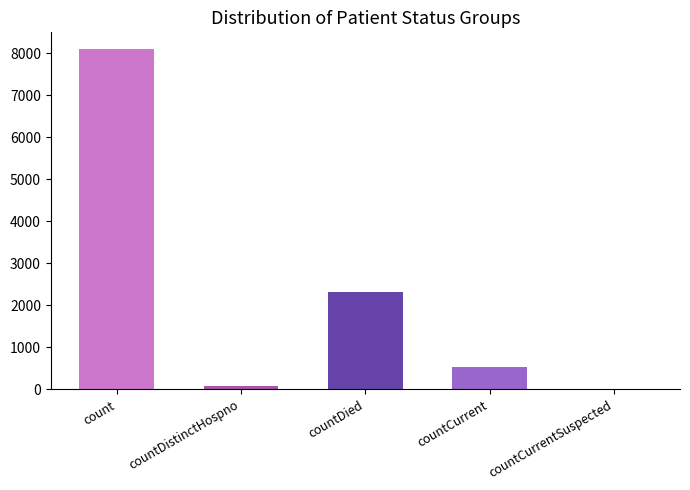

Rank the categories by value from lowest to highest.

countCurrentSuspected, countDistinctHospno, countCurrent, countDied, count